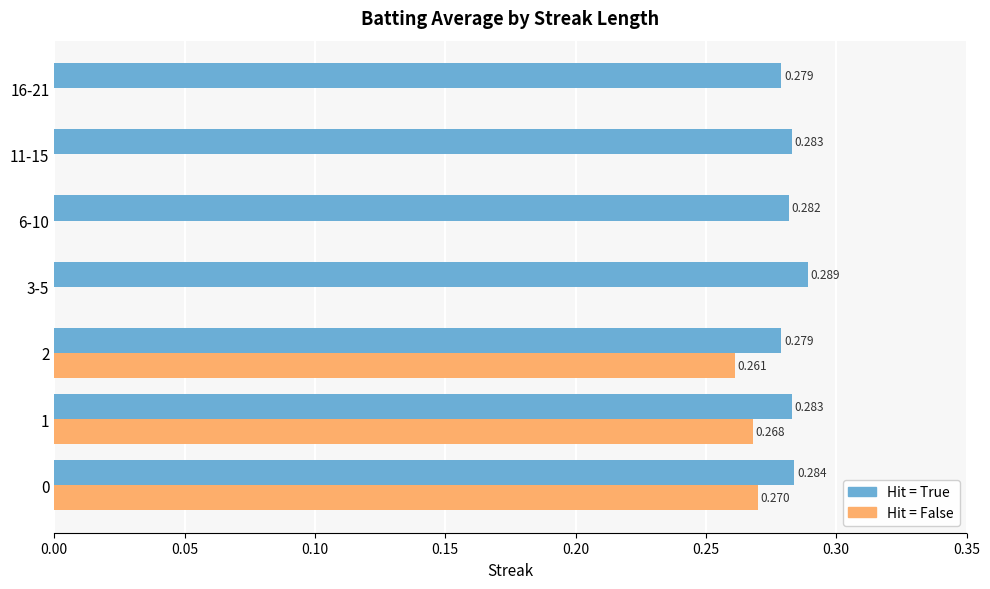

Is the value of Hit = True at 11-15 greater than the value of Hit = False at 3-5?

Yes